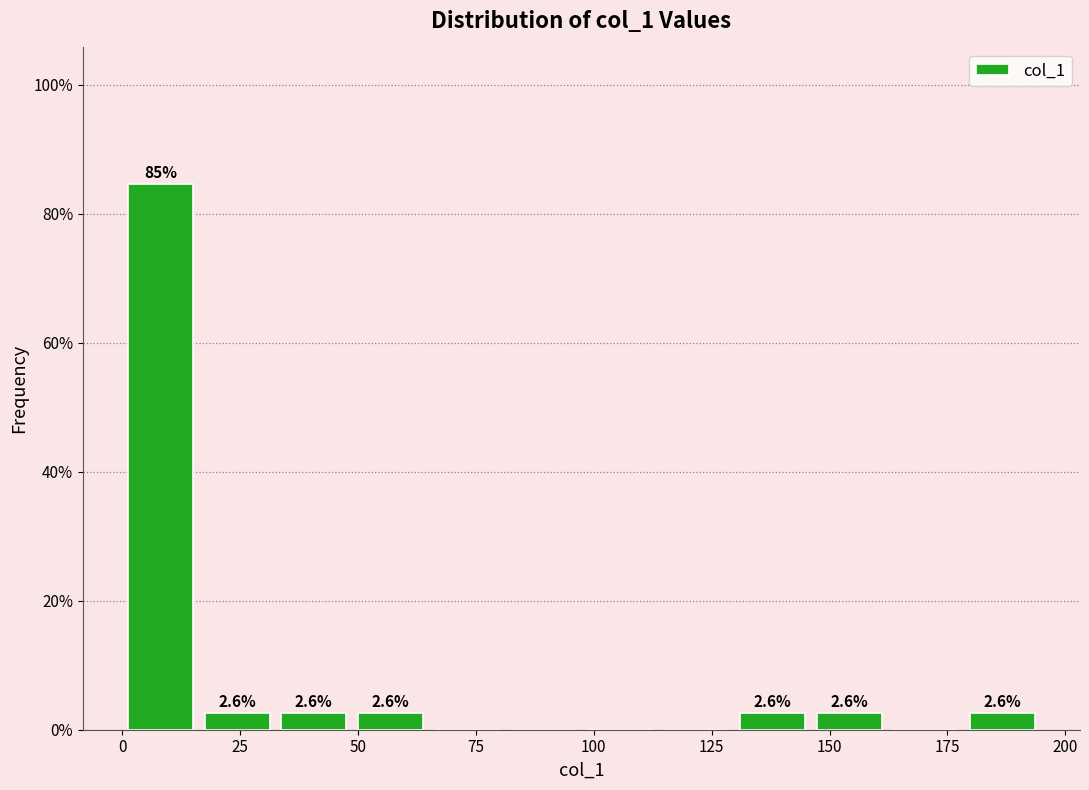

Read against the x-axis, roughly where is the centre of the tallest bar?

10